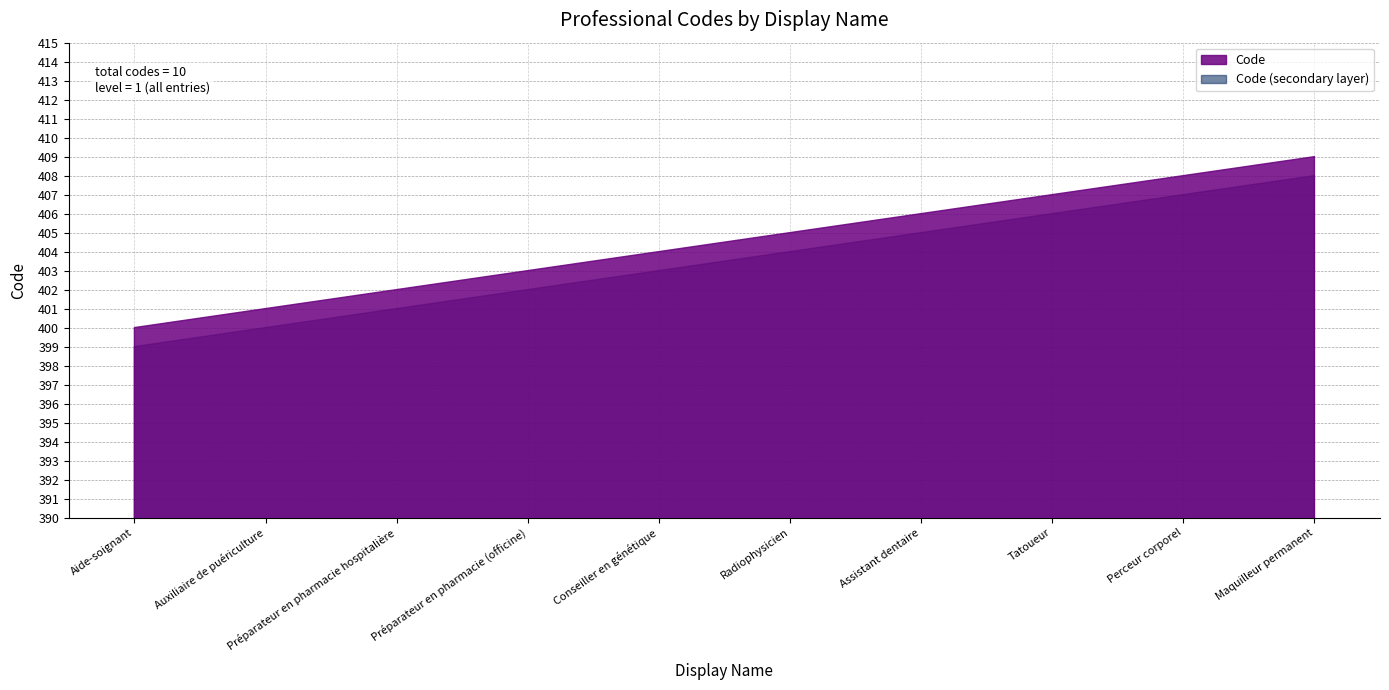

What is the difference between the maximum and minimum values?

9